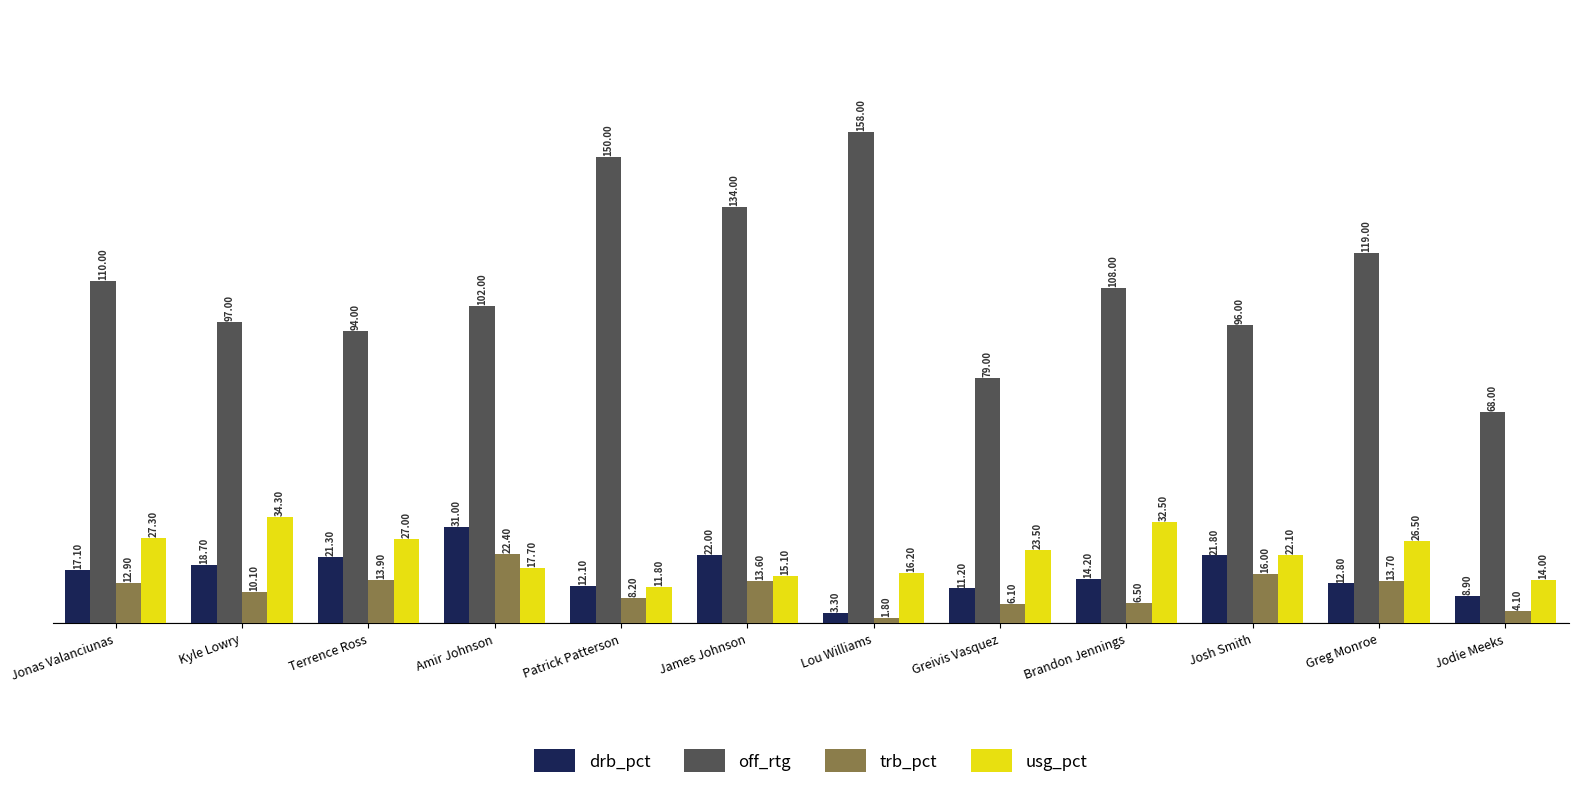

How many bars are there in each group?

4